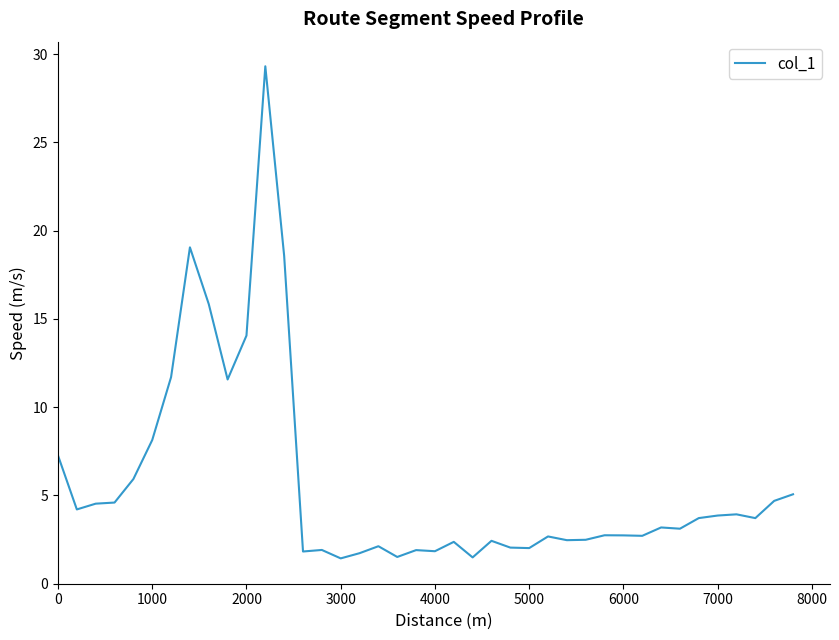

What is the smallest value displayed?

1.4